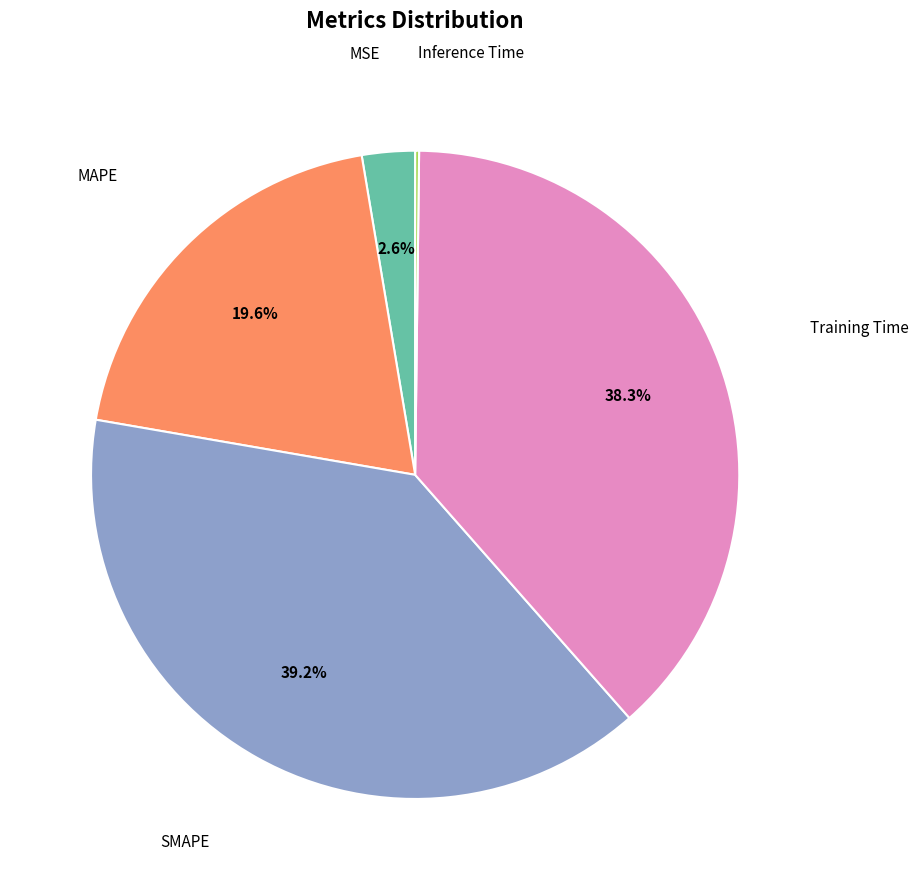

Does any single category account for the majority?

No